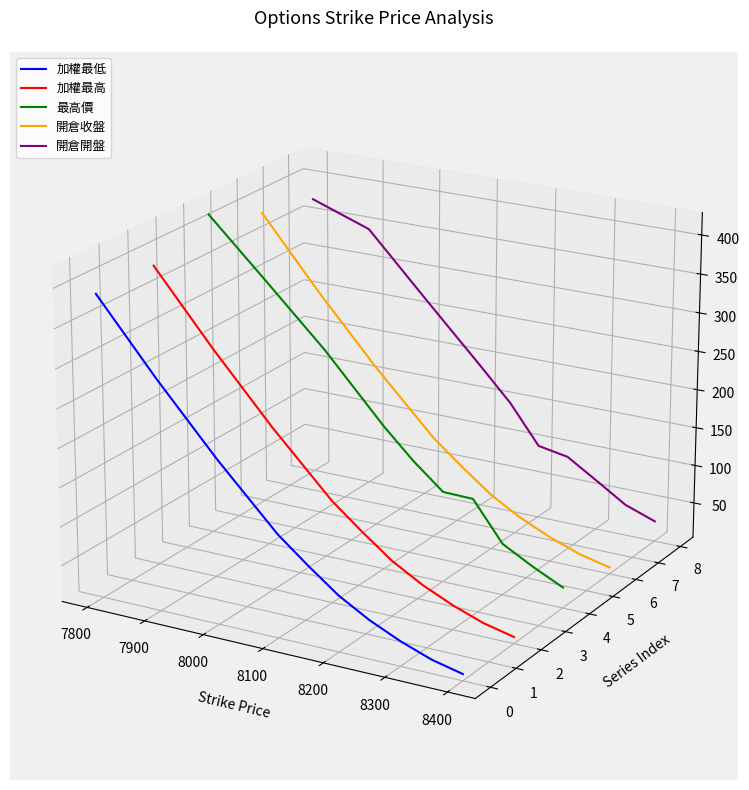

True or false: 開倉開盤 and 開倉收盤 intersect in this chart.

False